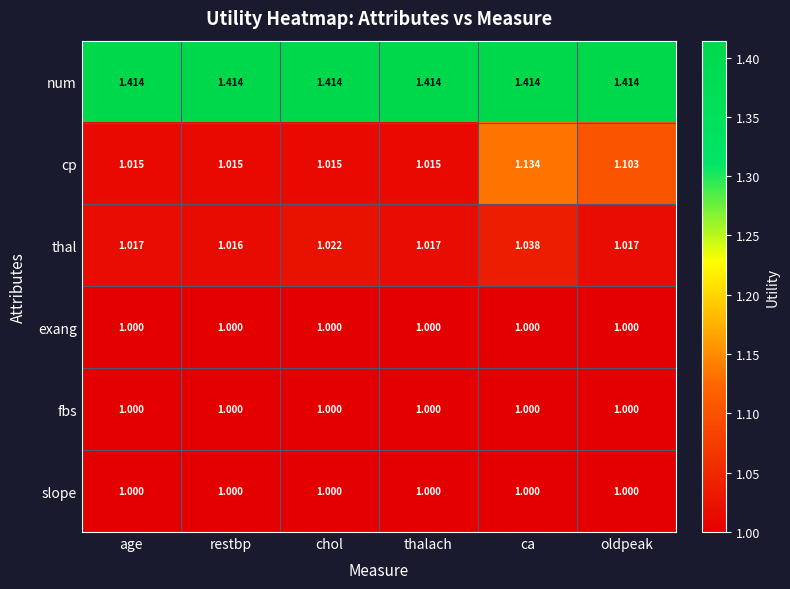

What is the total value across all series at ca?

6.6